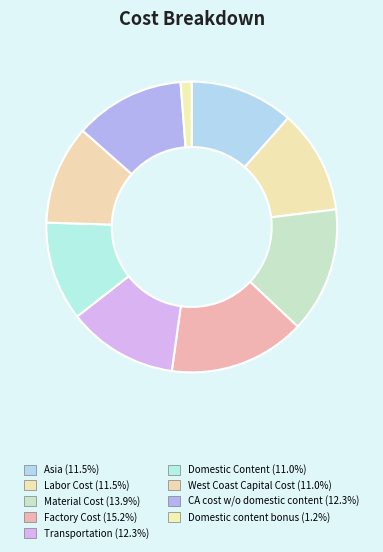

Count the number of slices in the pie.

9